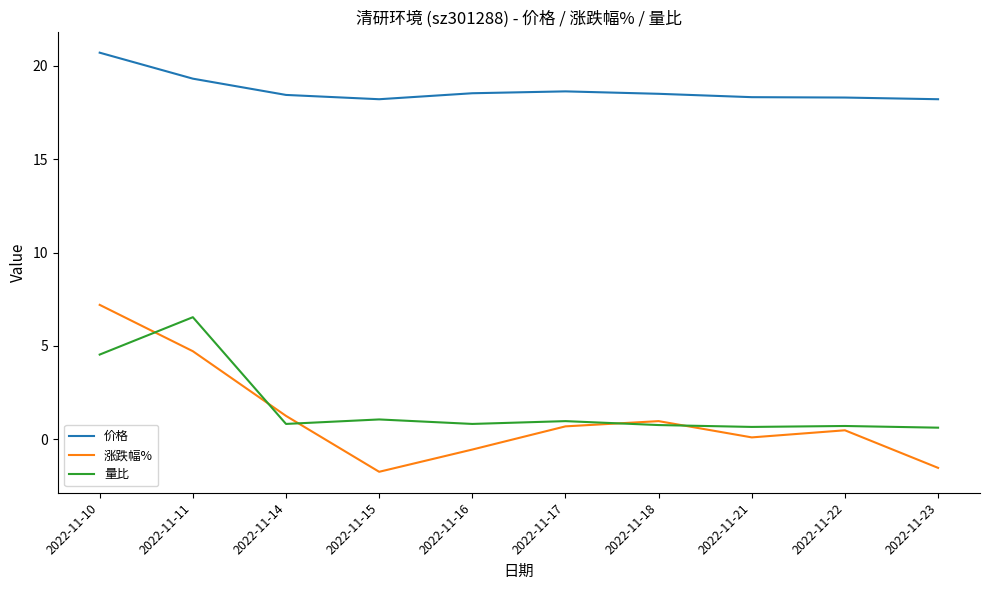

True or false: 价格 and 涨跌幅% cross at least once.

False